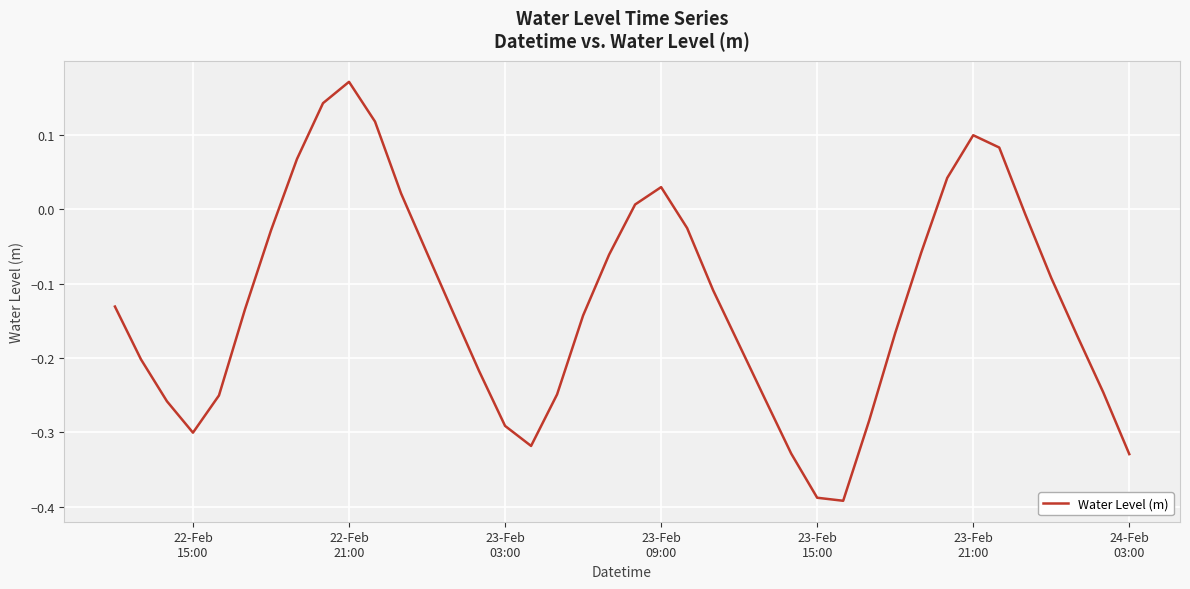

Does the chart display data point markers on the line(s)?

No